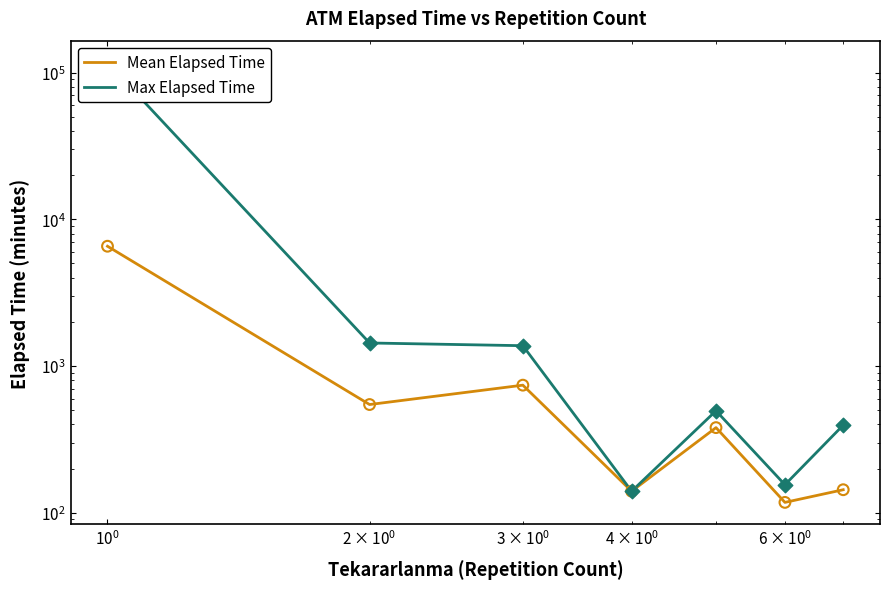

Which series has the widest spread of Y values?

Max Elapsed Time